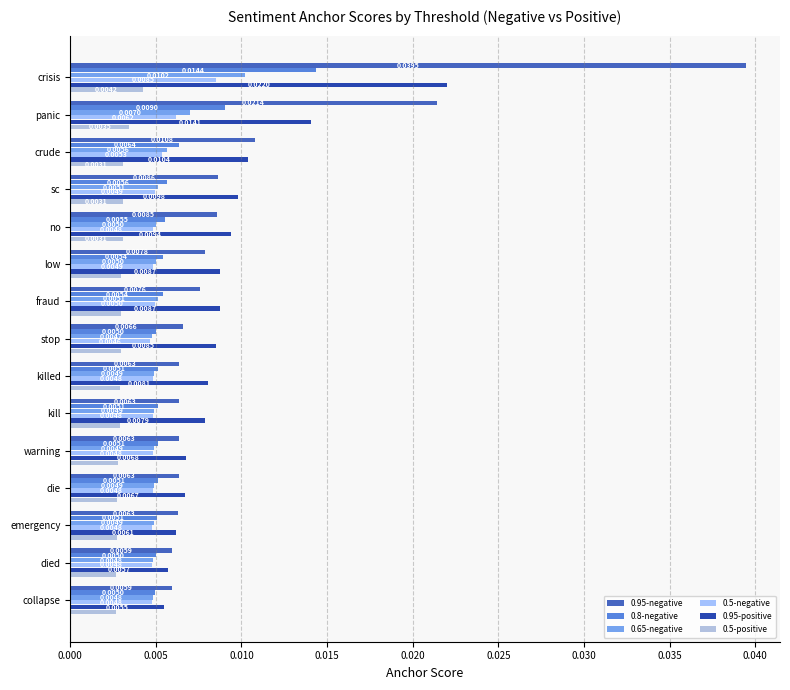

At which label is 0.95-positive closest to 0?

collapse